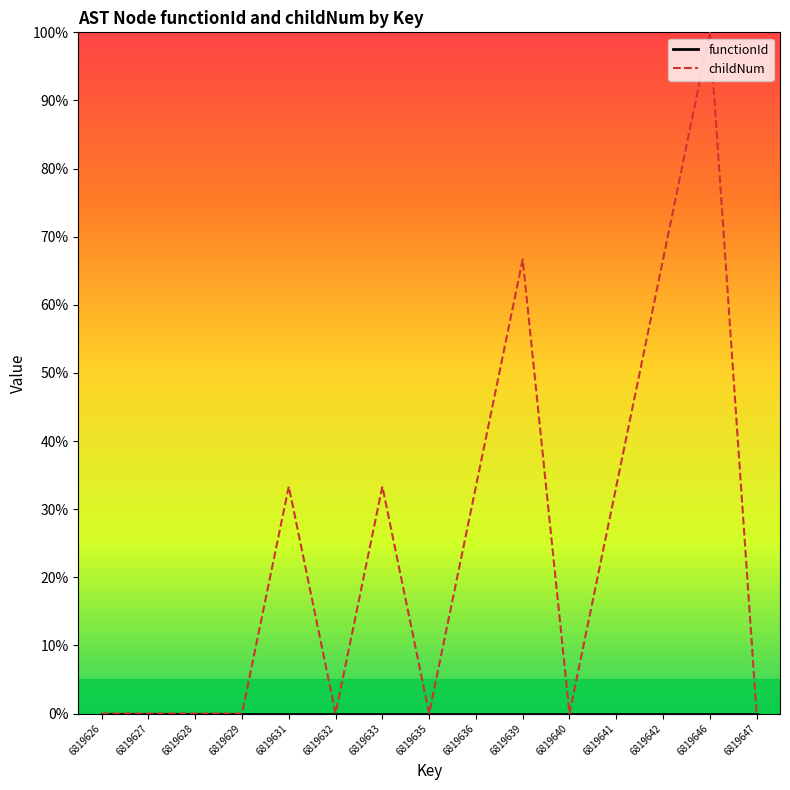

True or false: functionId and childNum intersect in this chart.

False